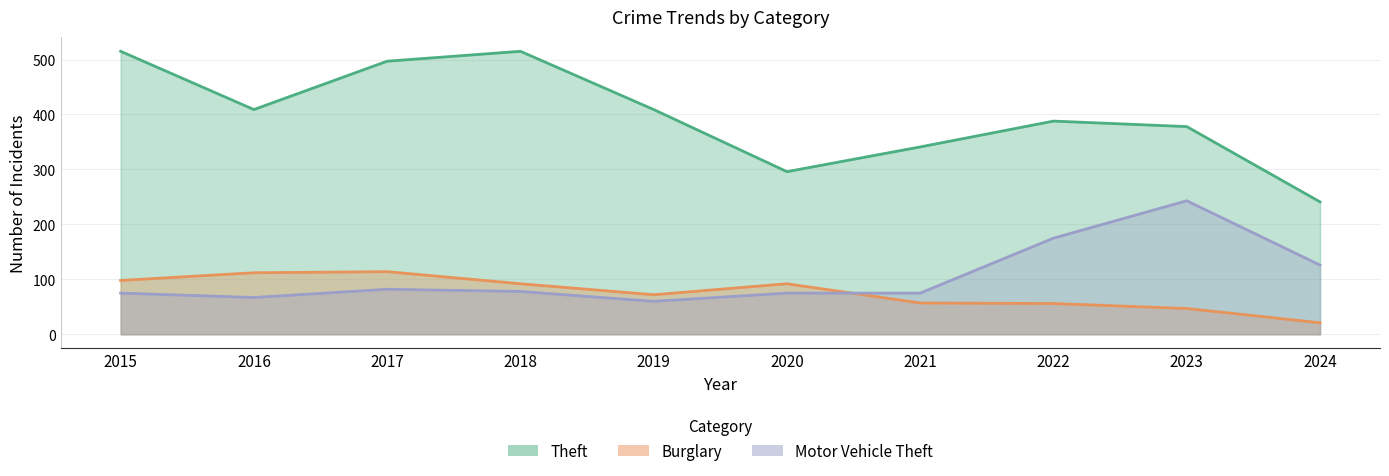

Reading left to right, extract all data points from this chart.

Theft: 2015=515	2016=409	2017=497	2018=515	2019=409	2020=296	2021=341	2022=388	2023=378	2024=241
Burglary: 2015=98	2016=112	2017=114	2018=92	2019=72	2020=92	2021=57	2022=56	2023=47	2024=21
Motor Vehicle Theft: 2015=75	2016=67	2017=82	2018=78	2019=60	2020=75	2021=75	2022=175	2023=243	2024=126